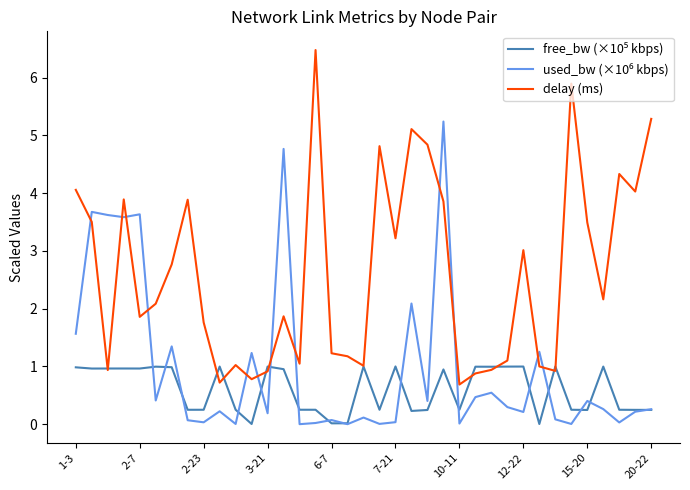

Which series has the widest spread of values?

delay (ms)